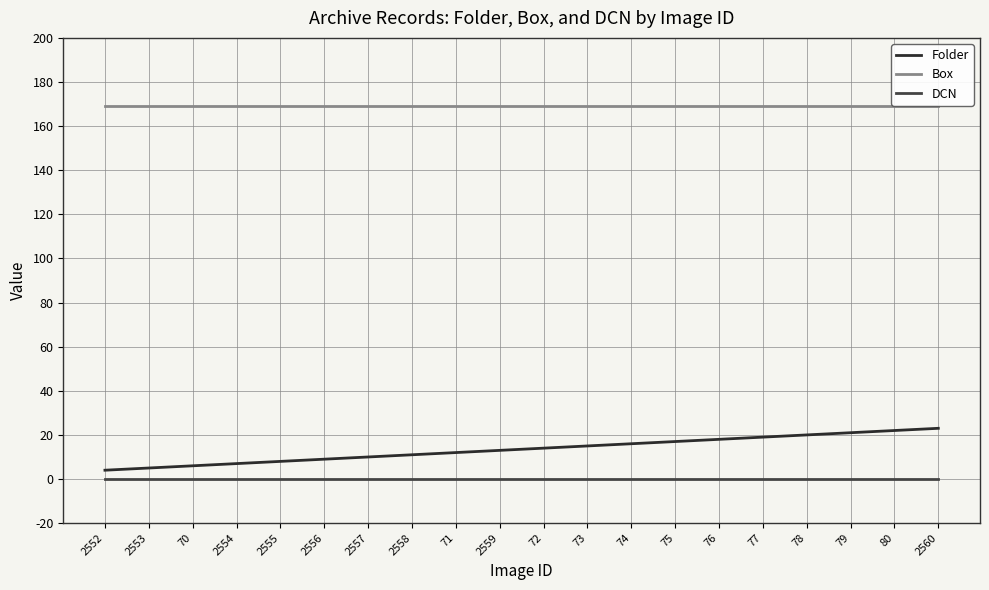

What is the difference between the second highest and second lowest values in the Folder series?

17